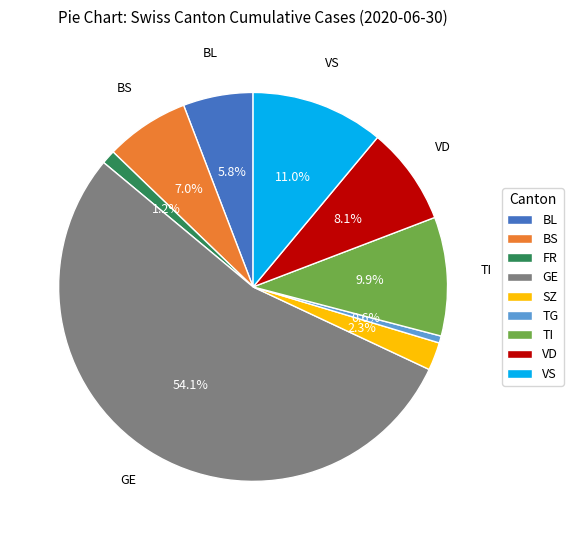

Does any single category account for the majority?

Yes